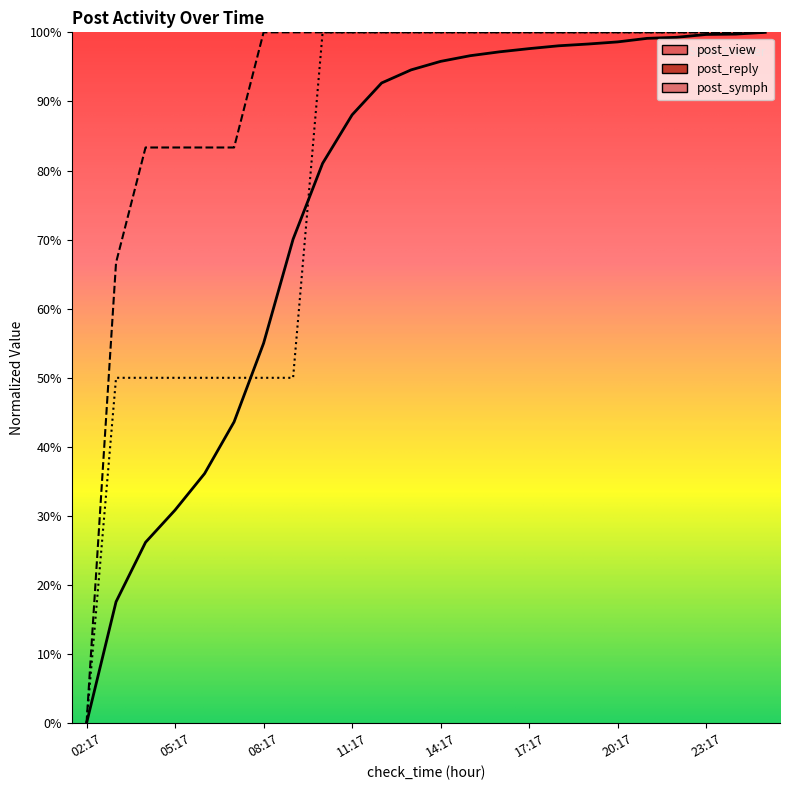

How many intersections are there between post_view and post_symph?

2